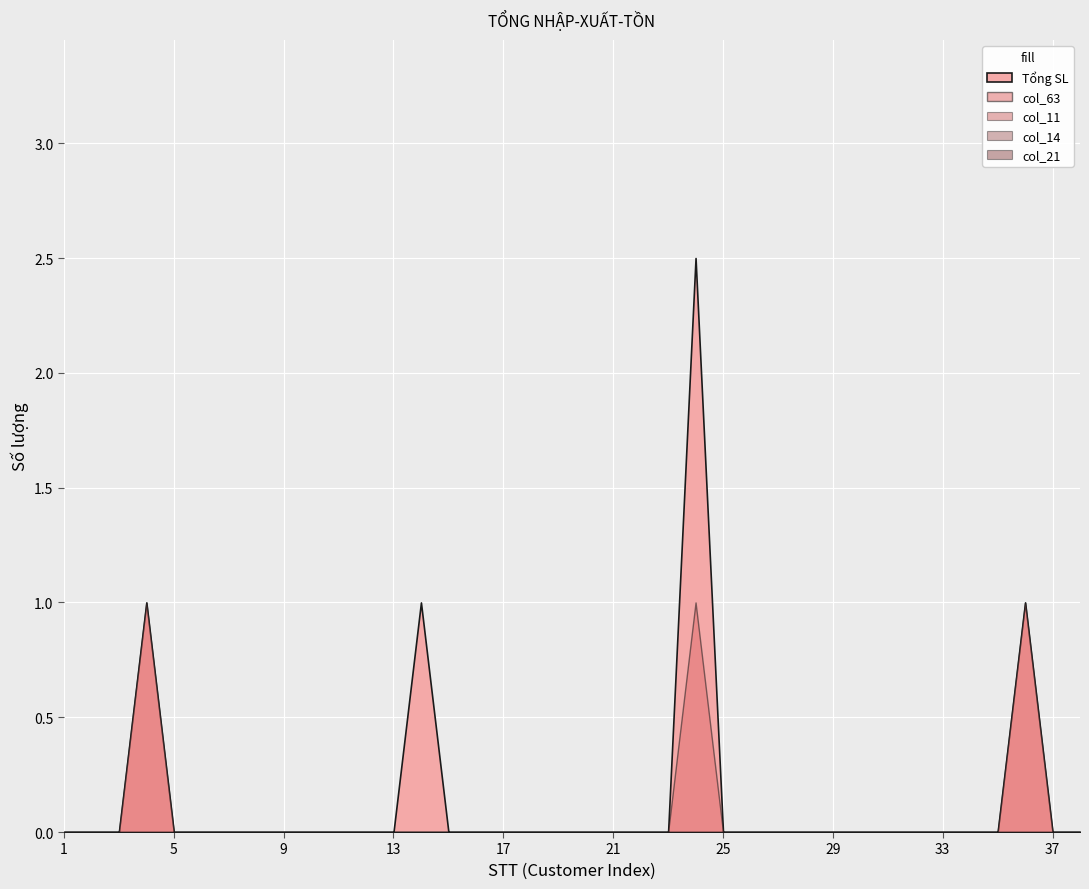

At 27, list the series in order from smallest to largest.

Tổng SL, col_11, col_14, col_21, col_63